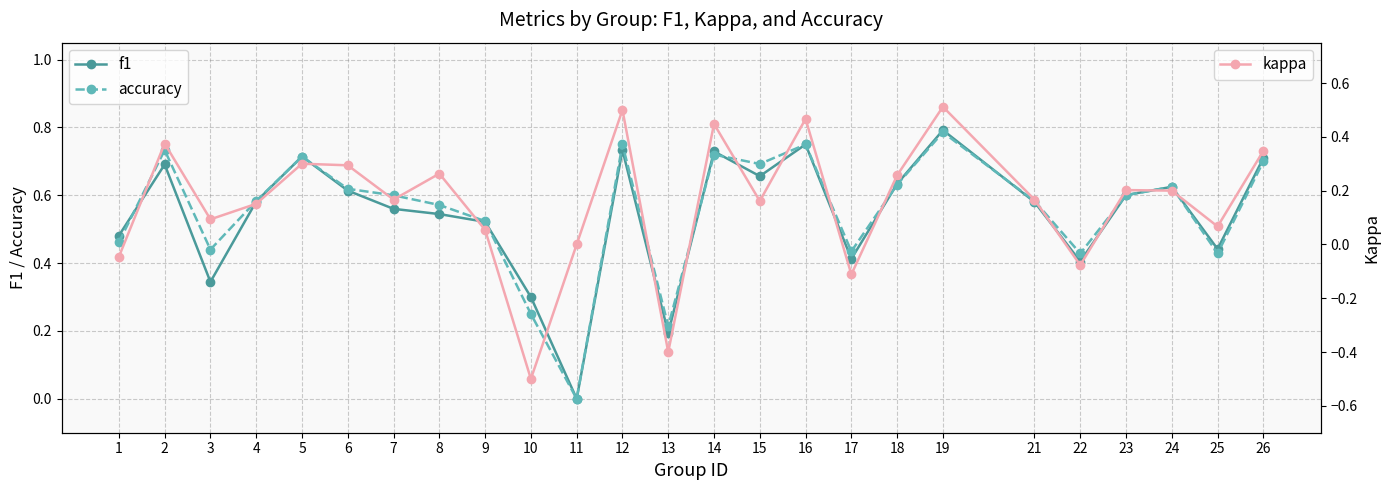

What is the difference between the second highest and minimum values in the accuracy series?

0.8